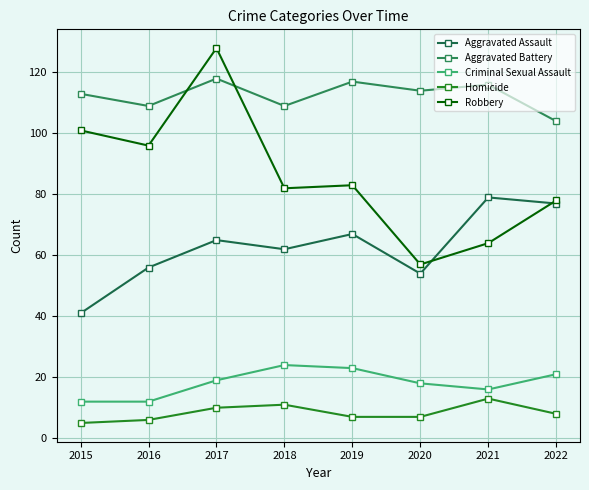

Which series has the largest total across all categories?

Aggravated Battery